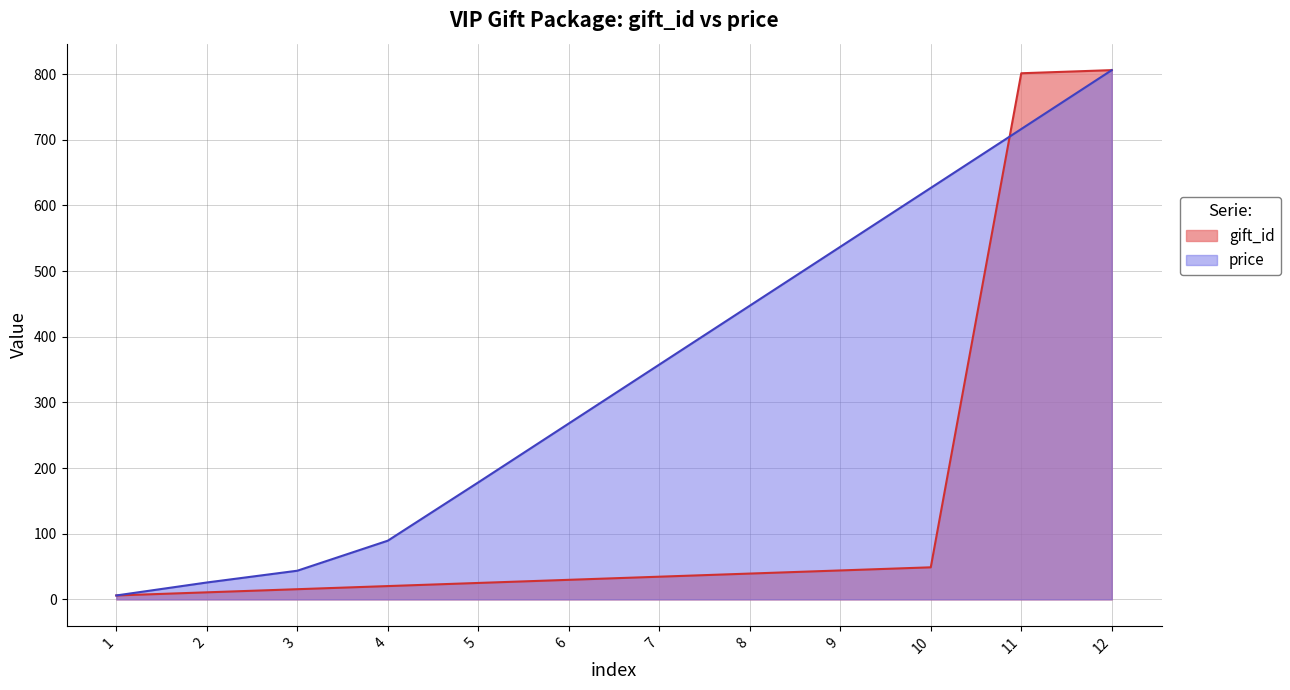

Where is gift_id nearest to the value 406?

10